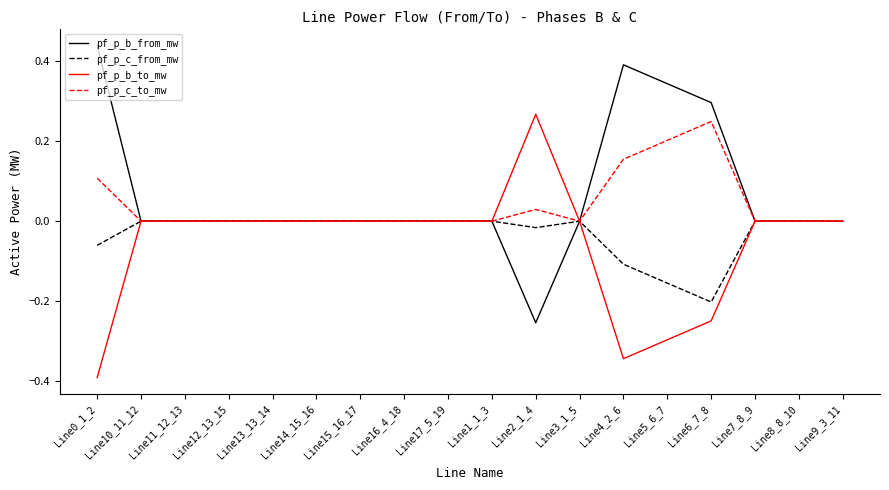

Which series has the largest range (max minus min)?

pf_p_b_from_mw